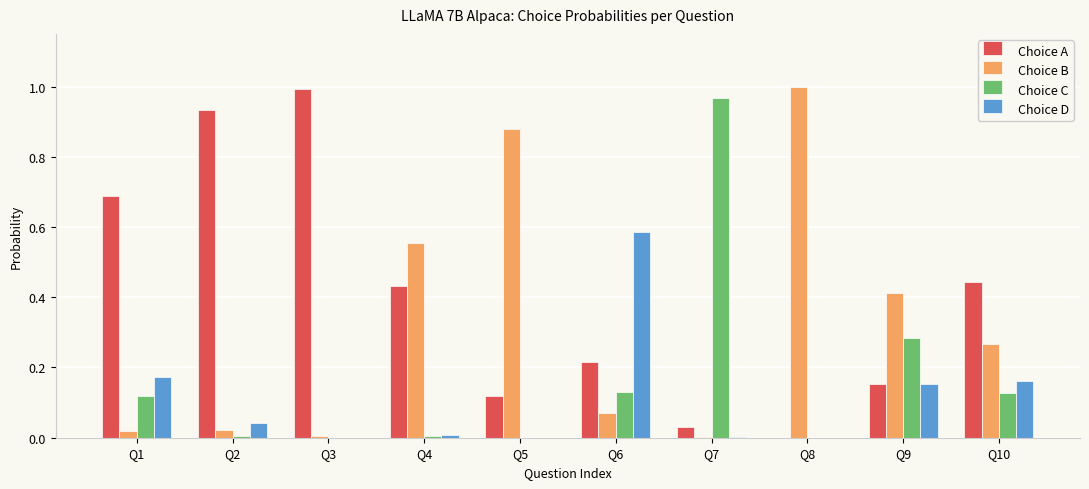

What is the sum of all Choice C values?

1.6